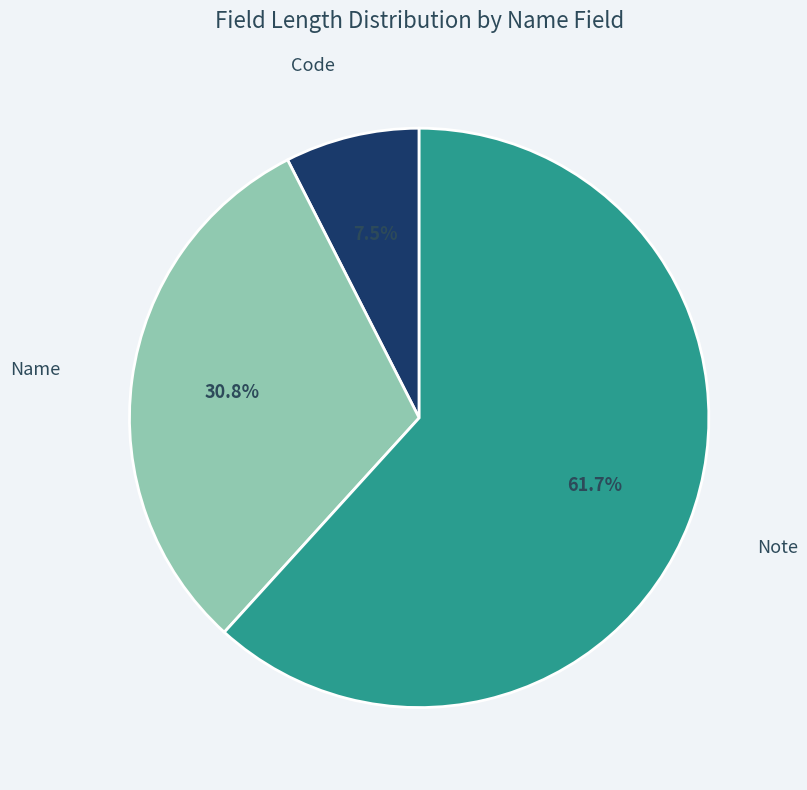

Is there a majority slice in this chart?

Yes